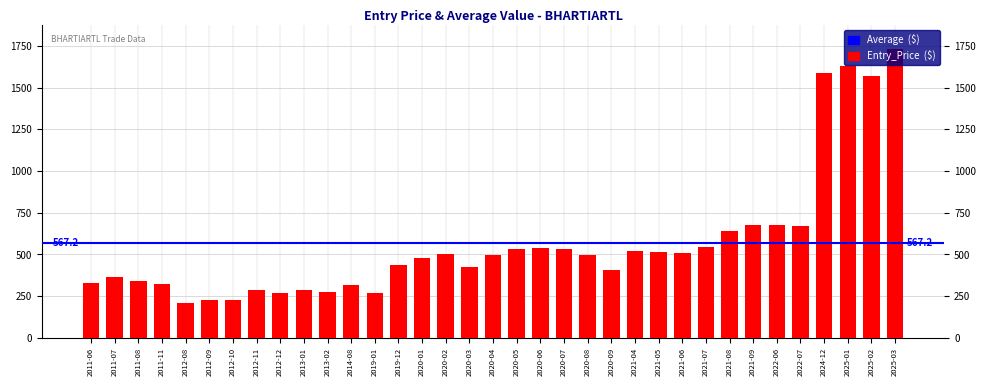

What is the value of the 27th bar from the left?

543.3